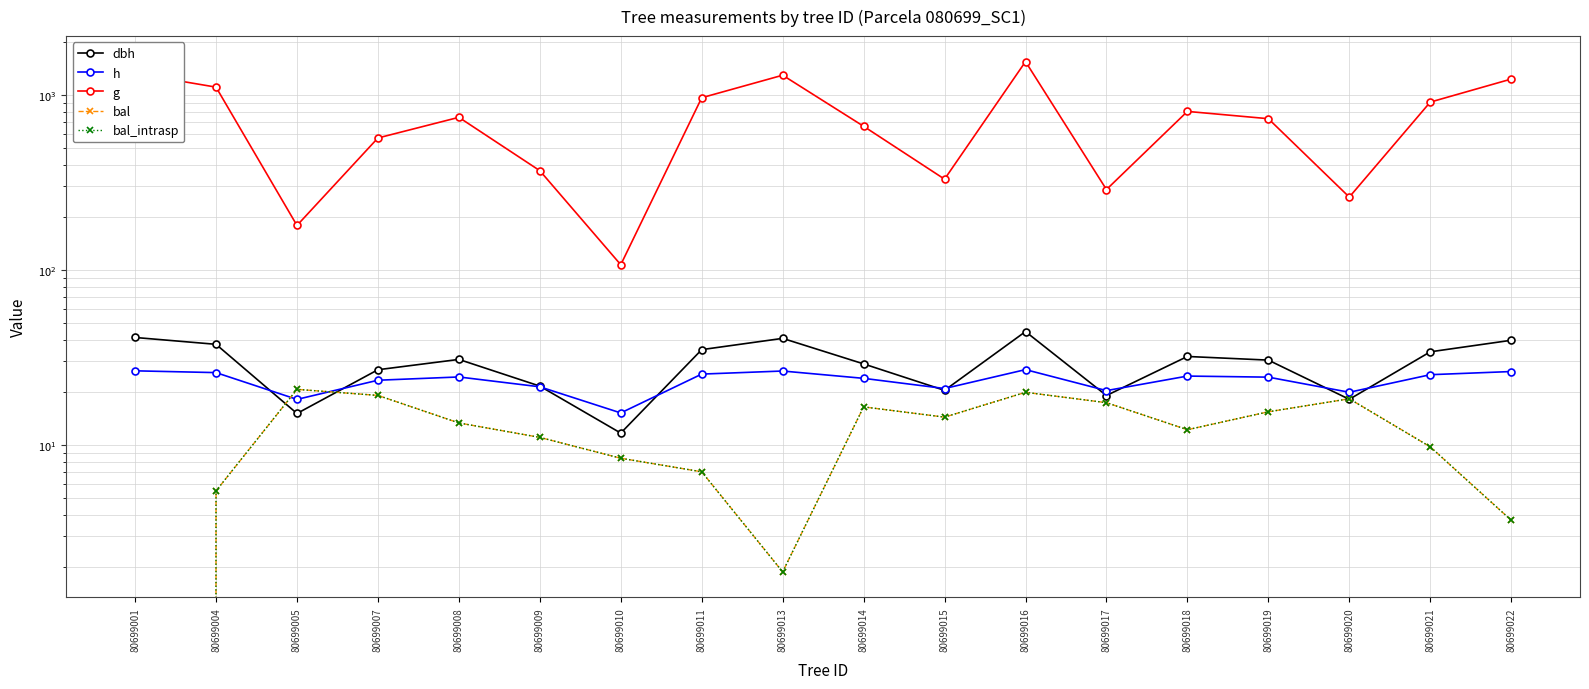

How many intersections are there between dbh and h?

10